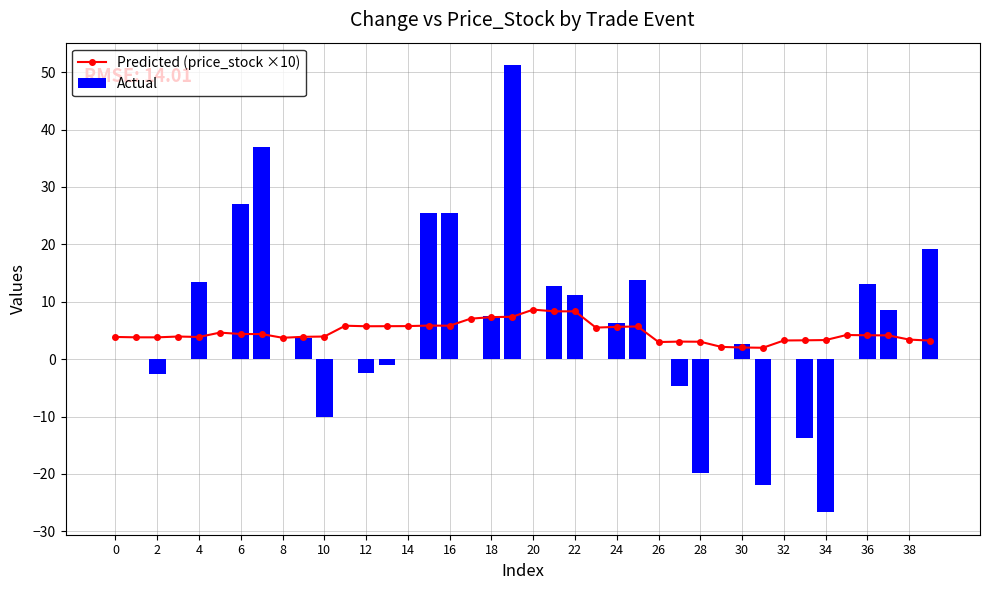

What is the highest value of the Actual series?

51.2